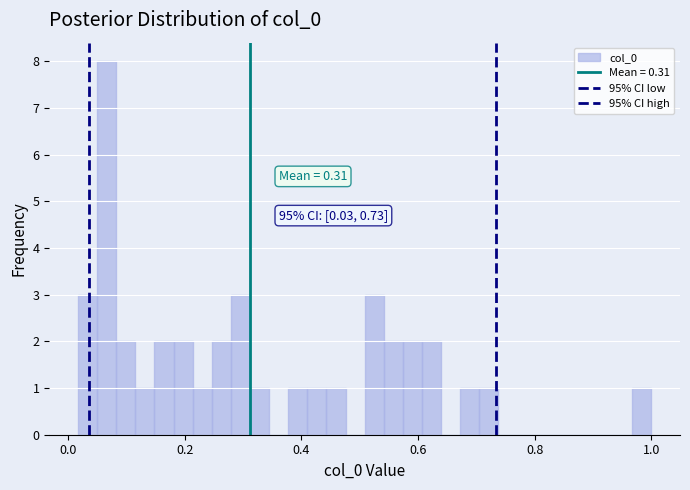

Around what value on the x-axis is the tallest bar? Give the approximate position of its centre, as read against the axis.

0.06